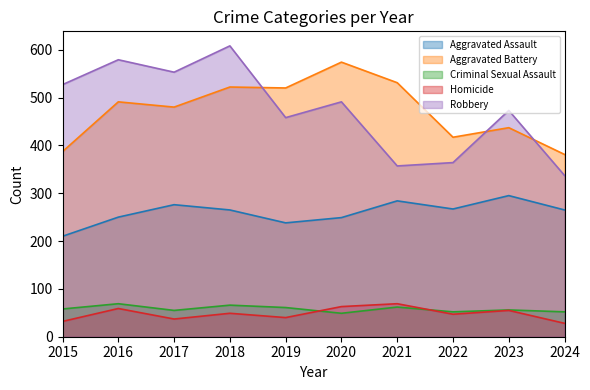

Reading left to right, what are all the values shown in this chart?

Aggravated Assault: 210	250	276	265	238	249	284	267	295	265
Aggravated Battery: 387	491	480	522	520	574	531	417	437	381
Criminal Sexual Assault: 58	69	55	66	61	49	62	52	56	52
Homicide: 32	59	37	49	40	63	69	47	55	28
Robbery: 527	579	553	608	458	491	357	364	473	337